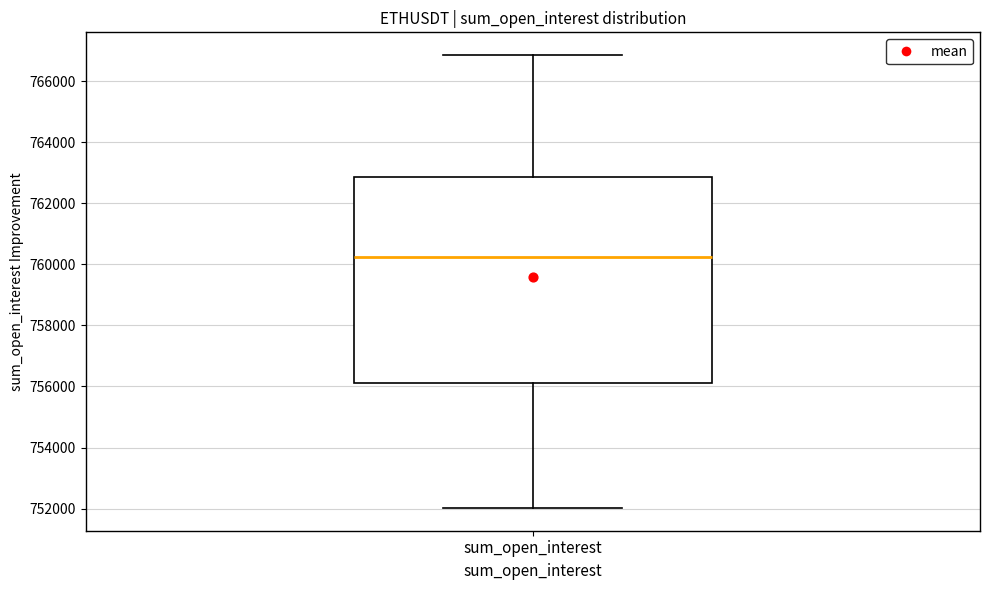

Where does the upper whisker of the box for sum_open_interest end on the y-axis? The values are not printed on the chart, so give them approximately, as read against the axis.

766800